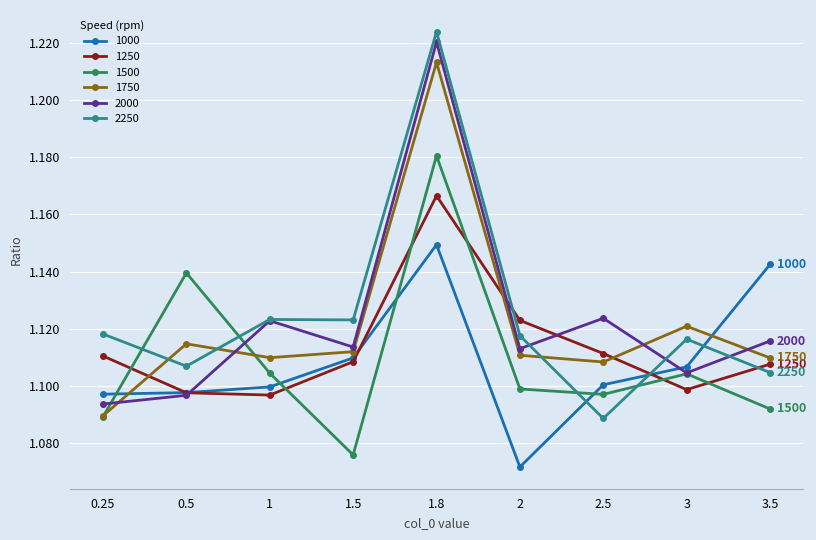

Which series changed the most between 0.5 and 3?

1500